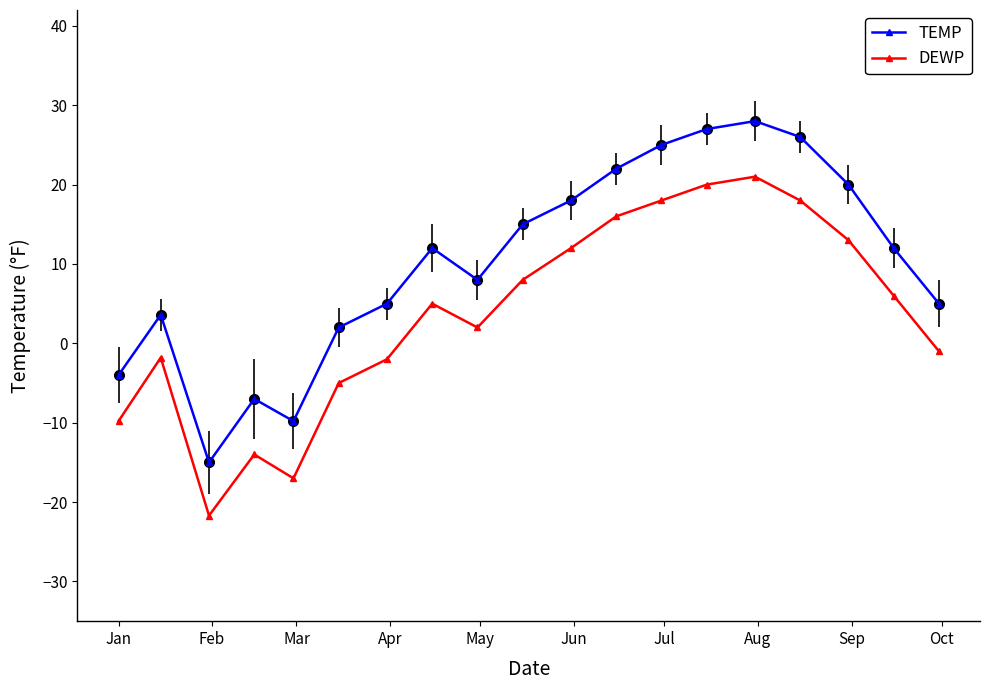

How many data points in TEMP are less than 12?

9